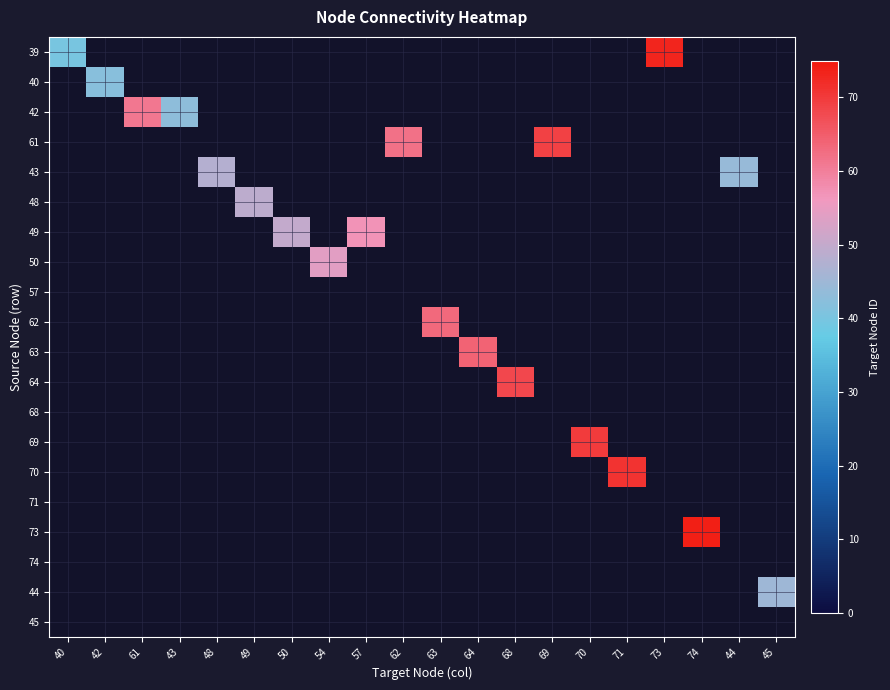

At how many categories does at least one series exceed 69?

4